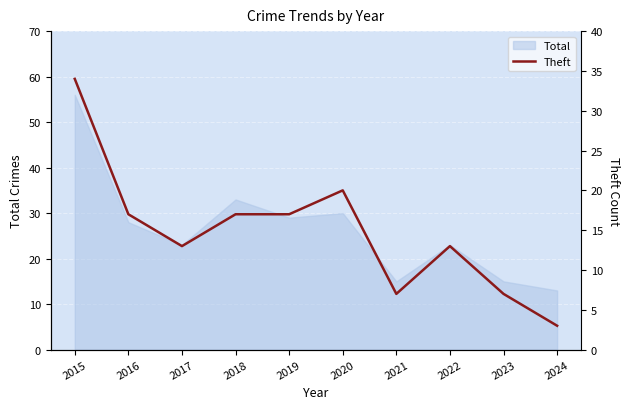

Is it true that the value at 2015 is 34?

True